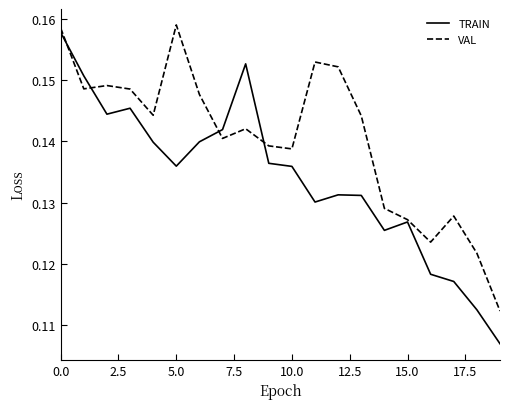

After their last crossing, which series has the higher values: VAL or TRAIN?

VAL